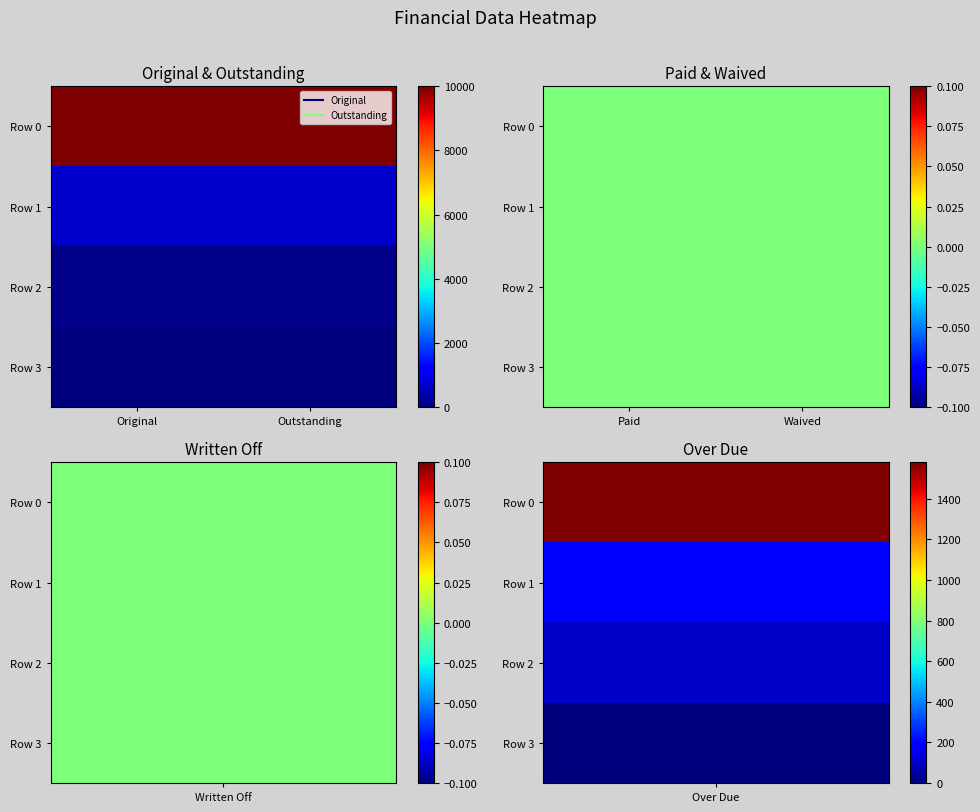

At which label is Row 0 closest to 5000?

Over Due